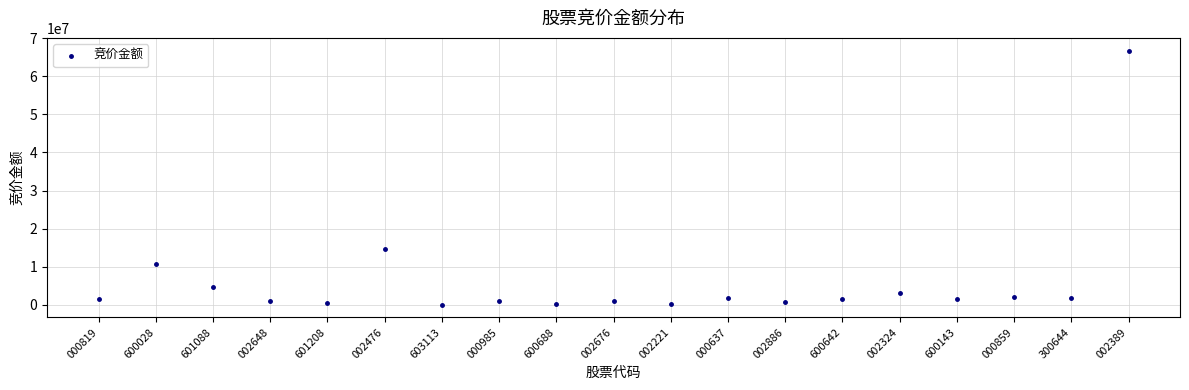

What Y value in the scatter plot is closest to 33393562?

14696005